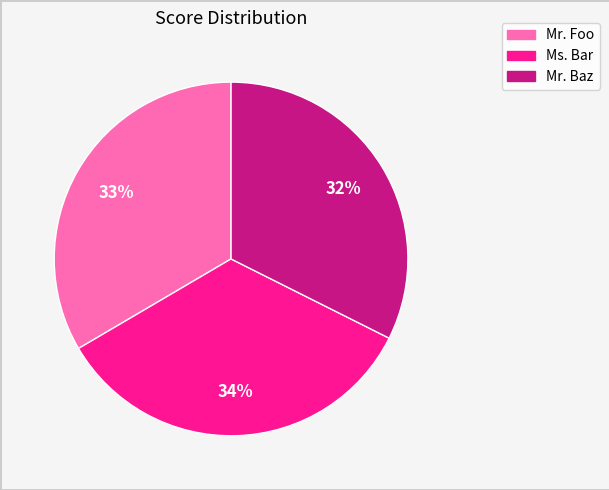

How many segments does this pie chart have?

3